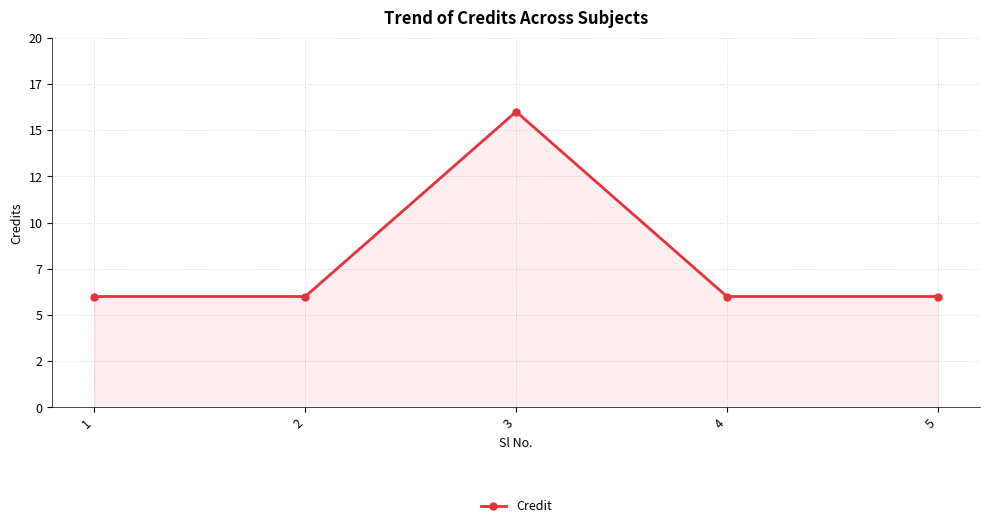

Does the chart have visible grid lines?

Yes